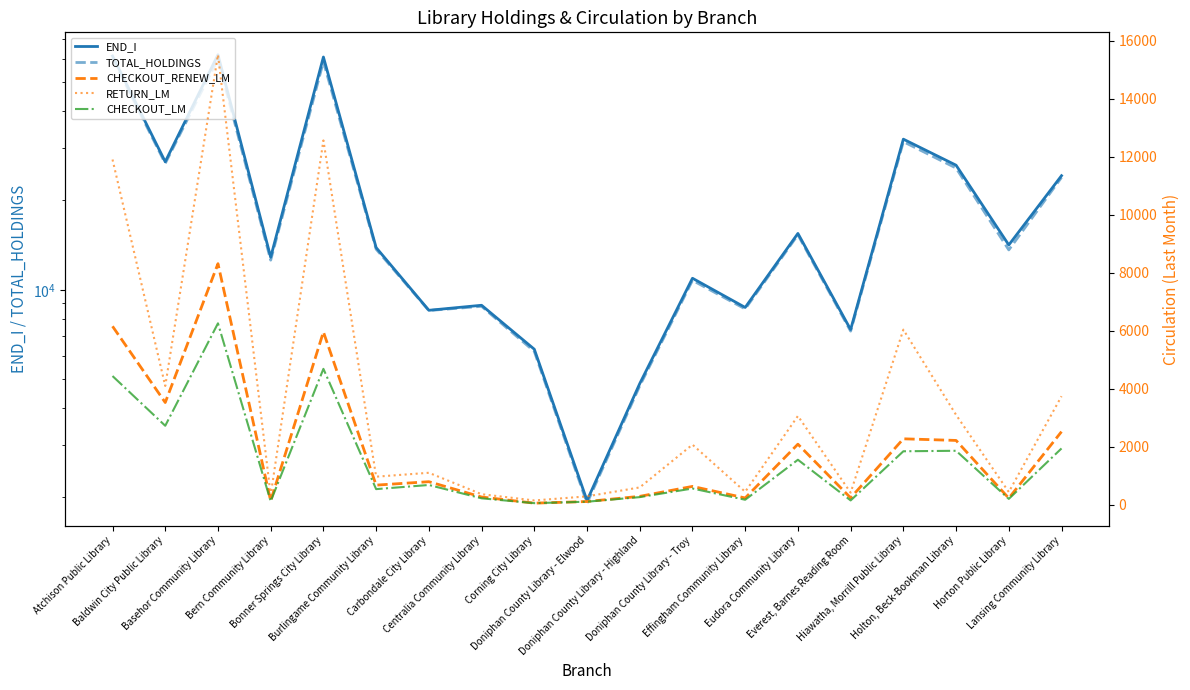

What is the value of the TOTAL_HOLDINGS point at the 6th from the left?

13703